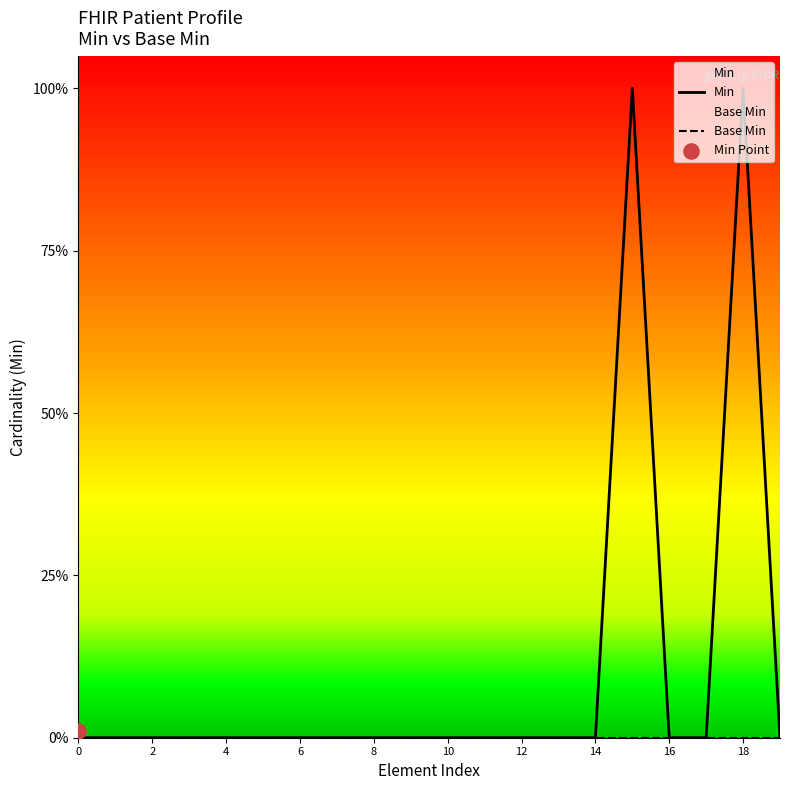

Which series has the largest total across all categories?

Min